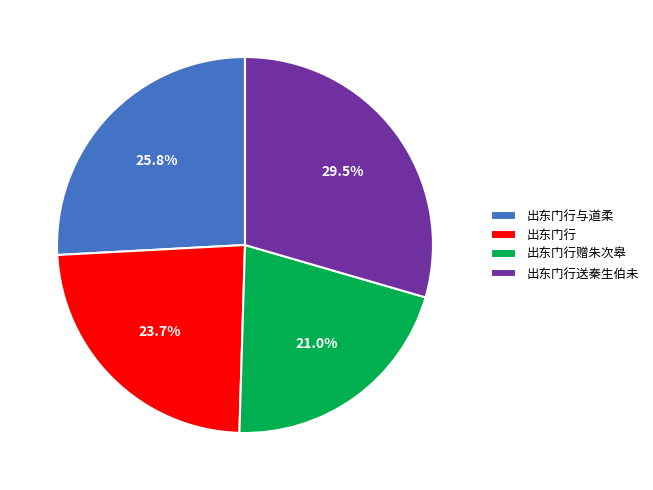

How many segments does this pie chart have?

4